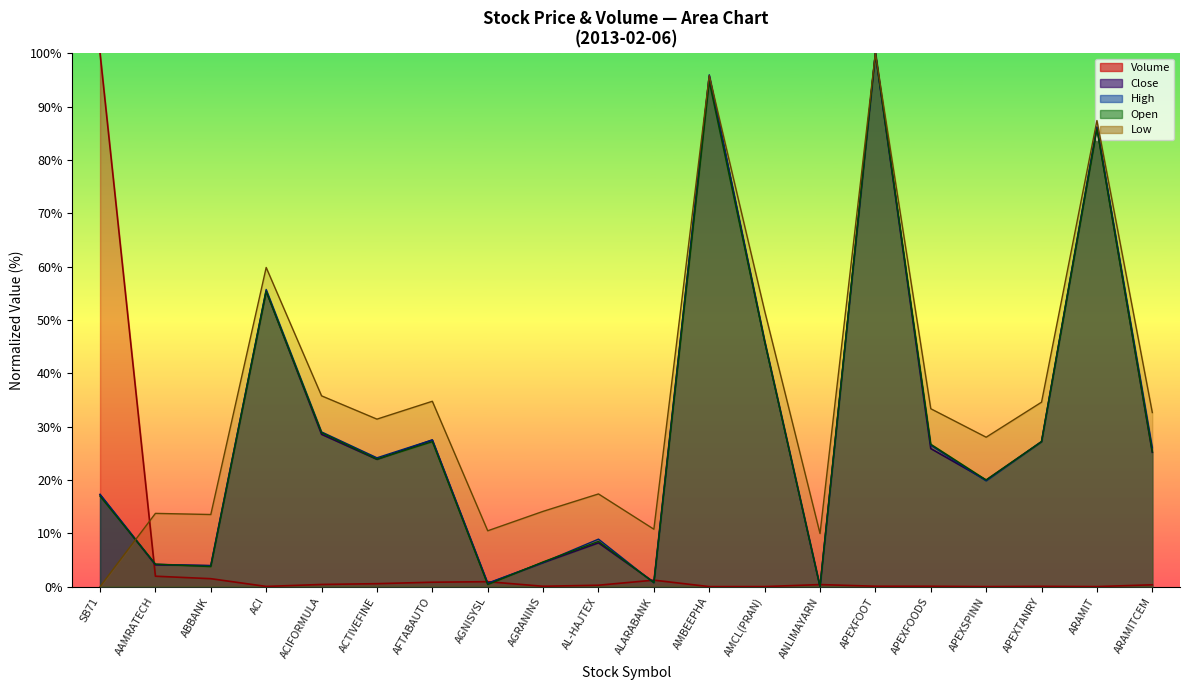

At which label is Volume closest to 50?

AAMRATECH